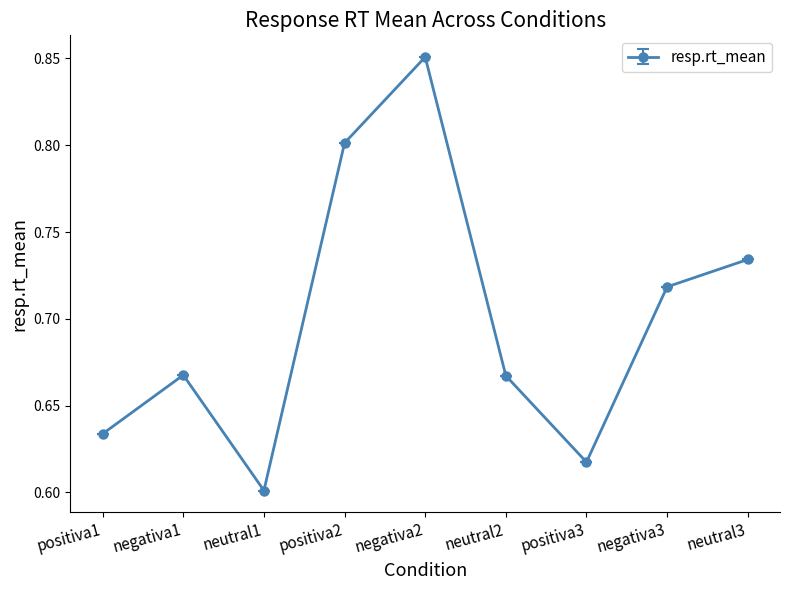

At which label is the value closest to 0?

neutral1